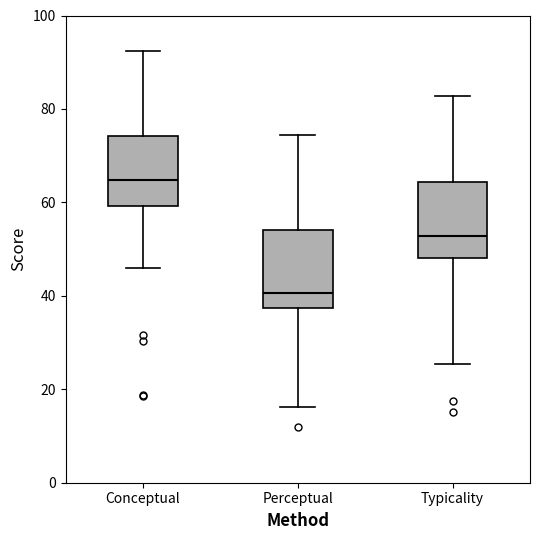

Reading left to right, transcribe this box plot: for each box, give where its median line is, the range the box spans, and where its two whiskers end, as read against the y-axis. The values are not printed on the chart, so give them approximately, as read against the axis.

Conceptual: median 64, box 60 to 74, whiskers 46 to 92
Perceptual: median 40, box 38 to 54, whiskers 16 to 74
Typicality: median 52, box 48 to 64, whiskers 26 to 82